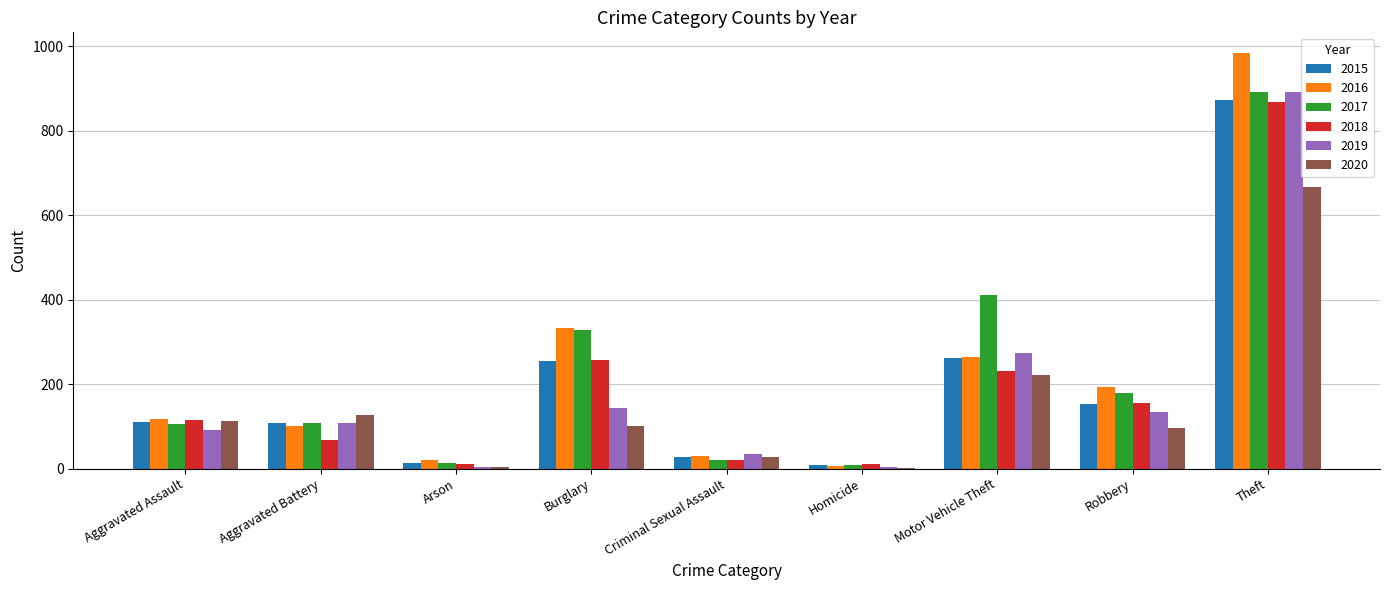

Which category has the highest value in the 2016 series?

Theft